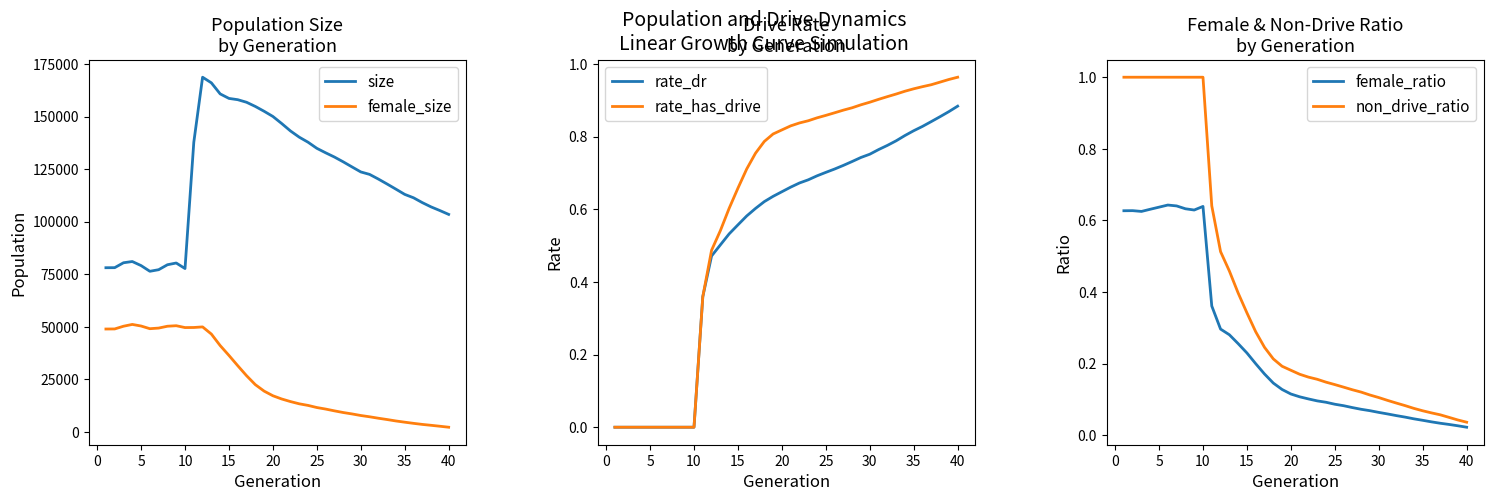

What are all the series names shown in the legend?

size, female_size, rate_dr, rate_has_drive, female_ratio, non_drive_ratio